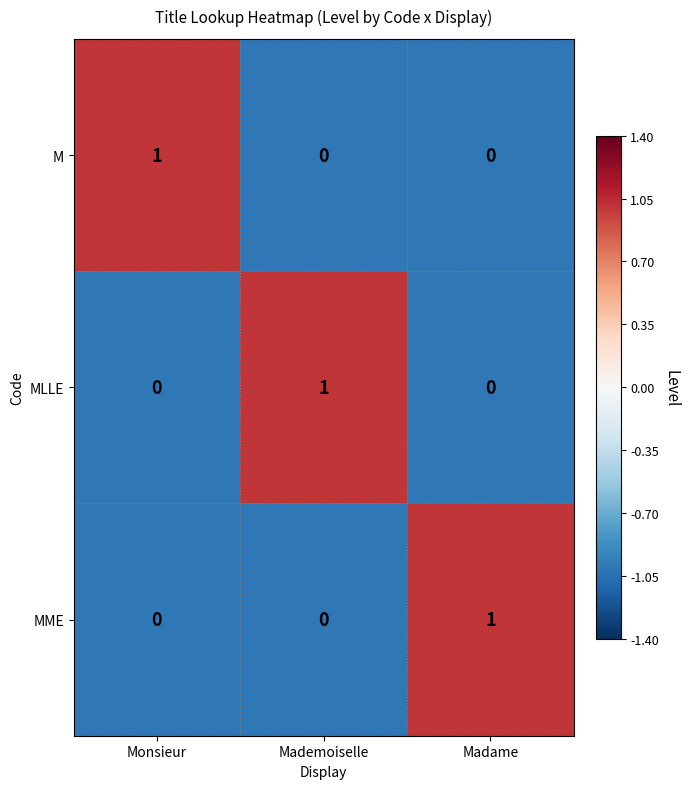

The value of MME at Mademoiselle is 0. True or false?

True